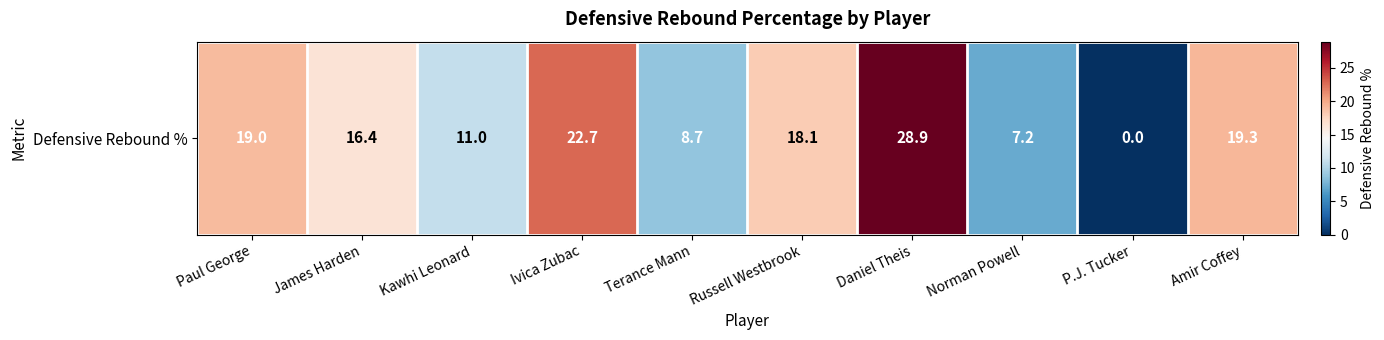

Rank the categories by value from lowest to highest.

P.J. Tucker, Norman Powell, Terance Mann, Kawhi Leonard, James Harden, Russell Westbrook, Paul George, Amir Coffey, Ivica Zubac, Daniel Theis